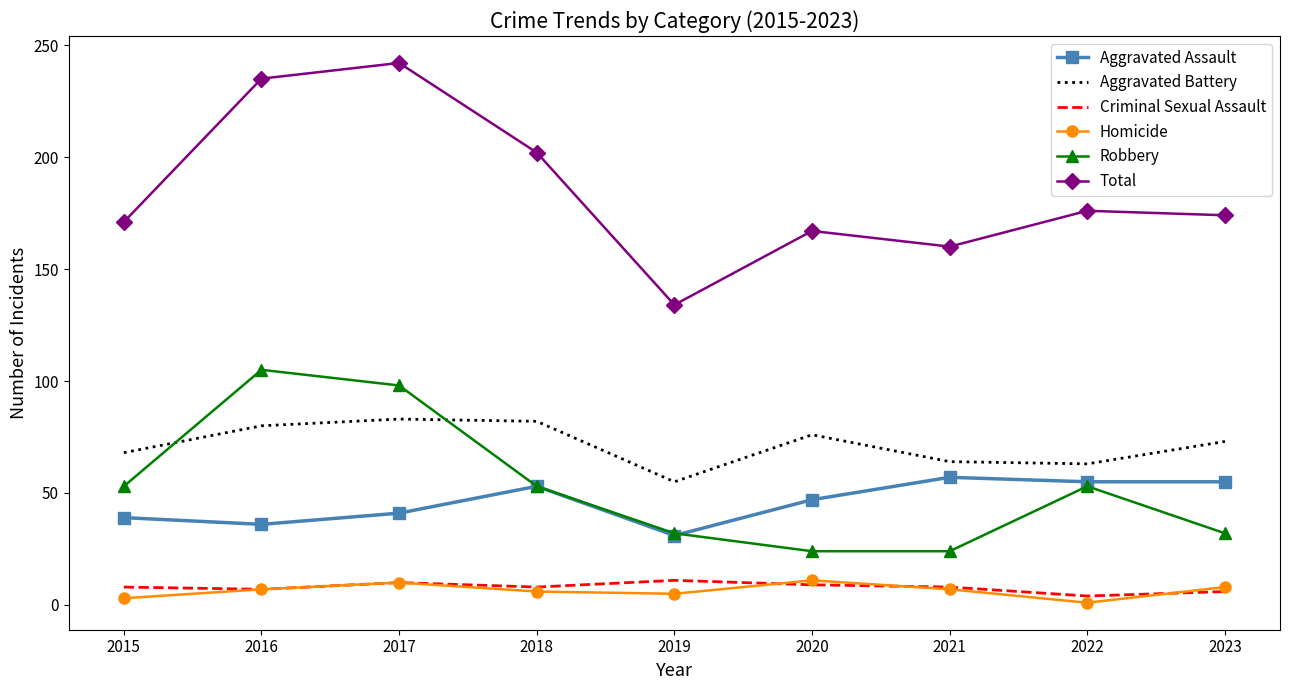

What is the total value across all series at 2022?

352